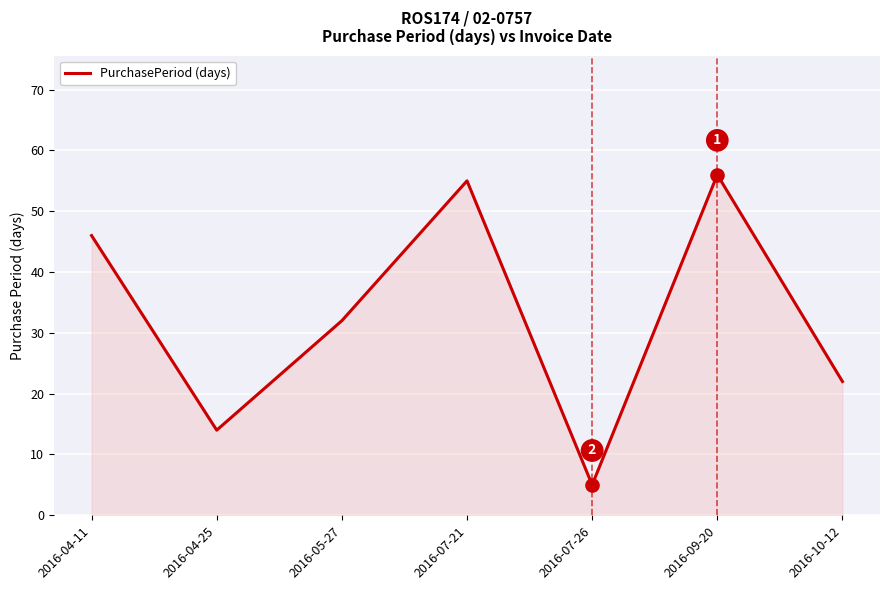

What is the change in value from 2016-07-21 to 2016-07-26?

-50